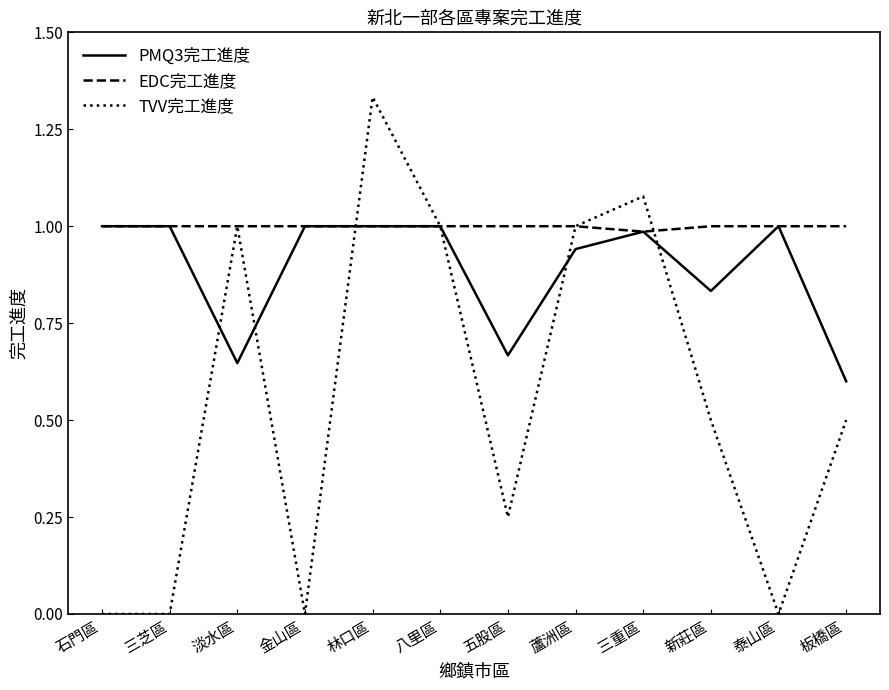

What is the difference between the second highest and minimum values in the PMQ3完工進度 series?

0.4